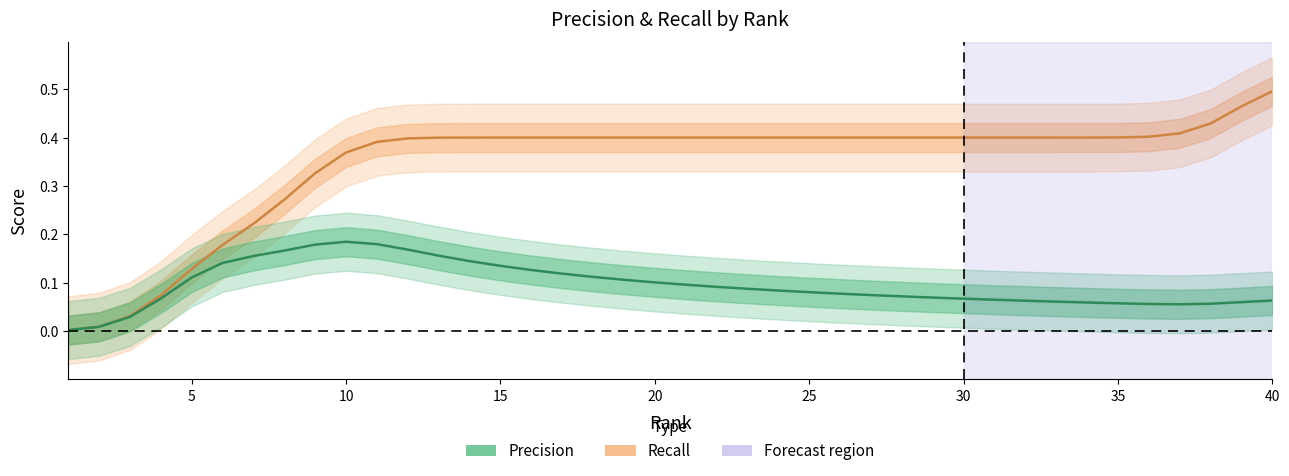

At how many categories does at least one series exceed 0?

40